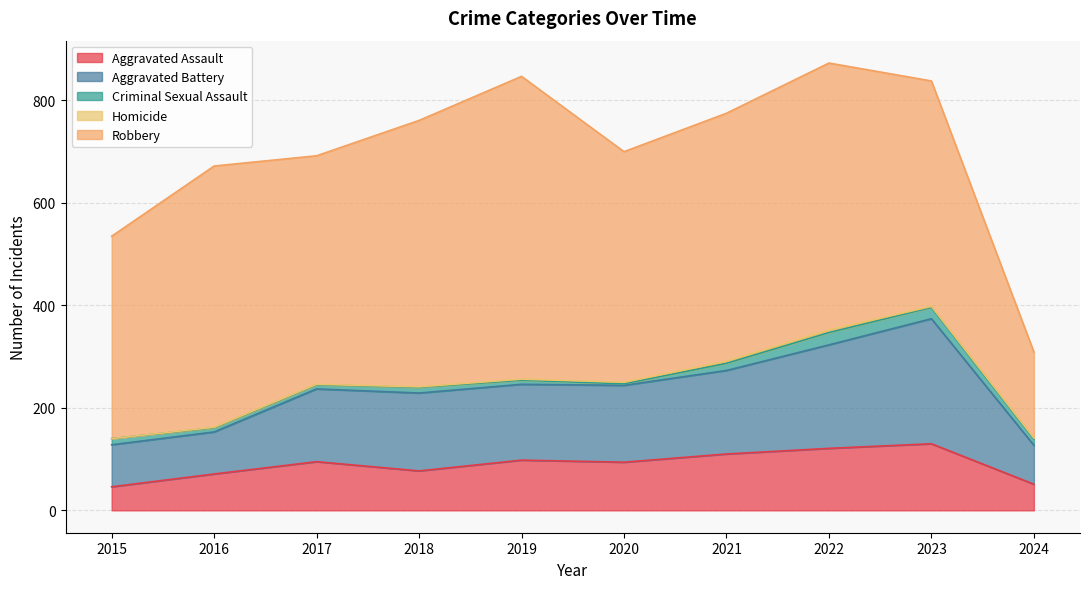

True or false: Homicide and Criminal Sexual Assault cross at least once.

False